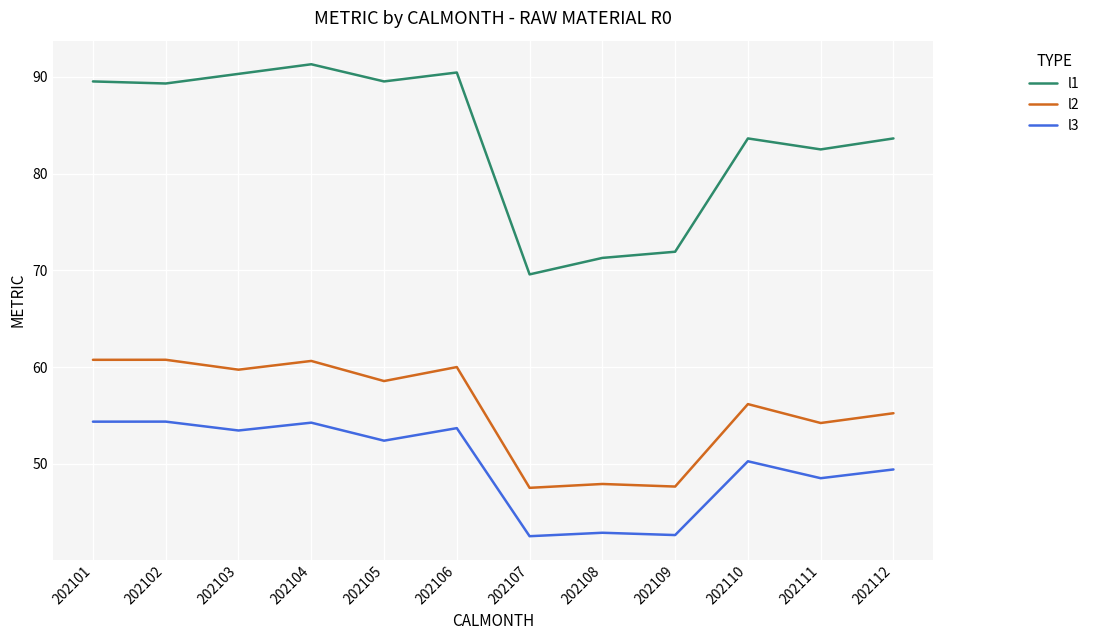

In l3, how many points are higher than both neighbors (excluding endpoints)?

5